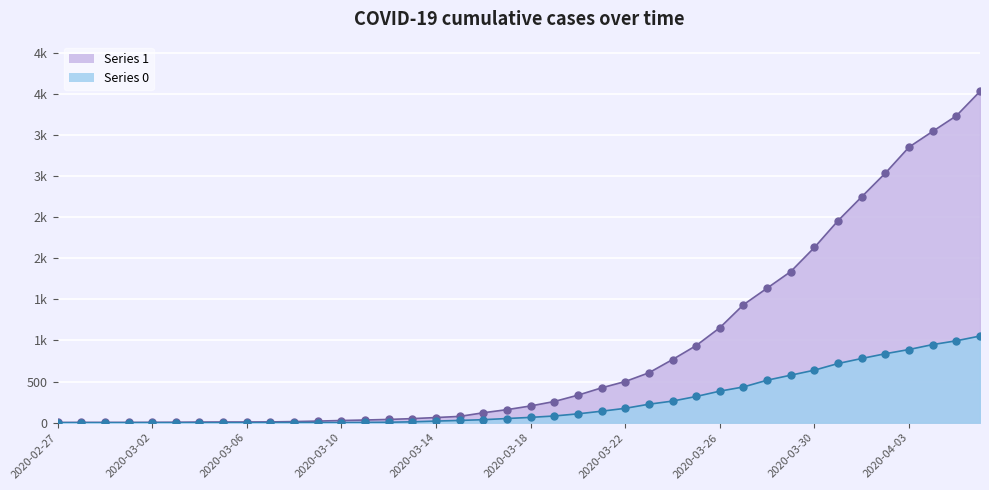

What is the total value across all series at 2020-04-04?

4492